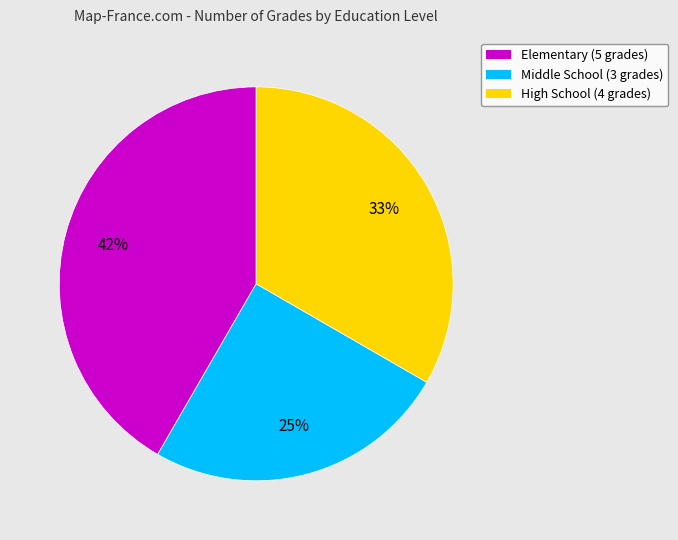

To the nearest percent, what percentage of the pie is Elementary?

42%